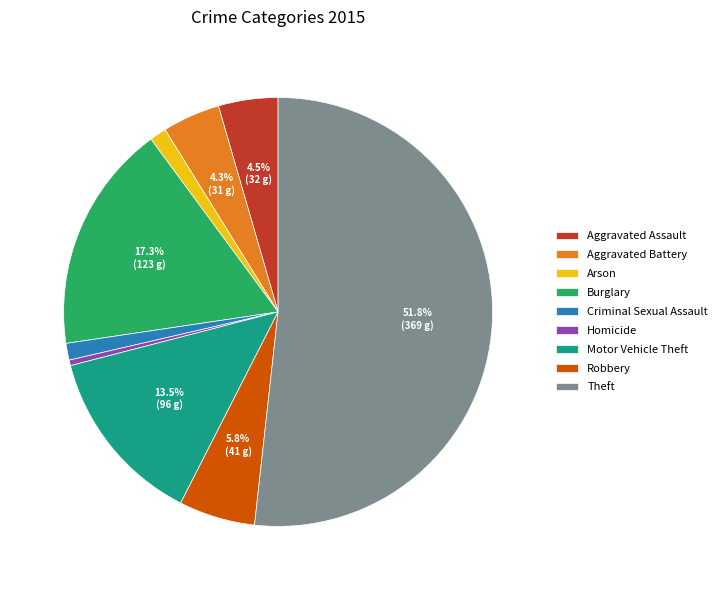

Is there any slice that represents more than half of the pie?

Yes